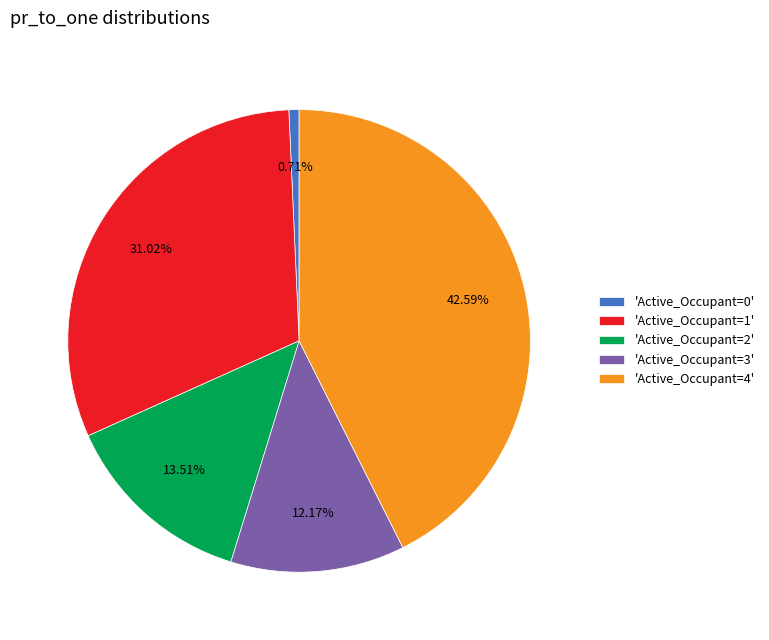

Does any single category account for the majority?

No